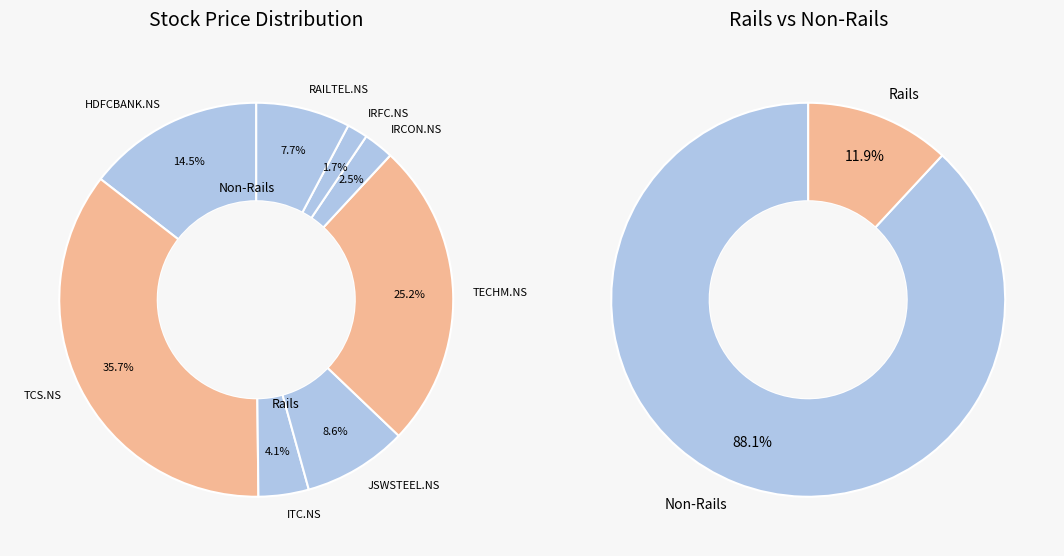

What is the largest slice in the pie chart?

TCS.NS